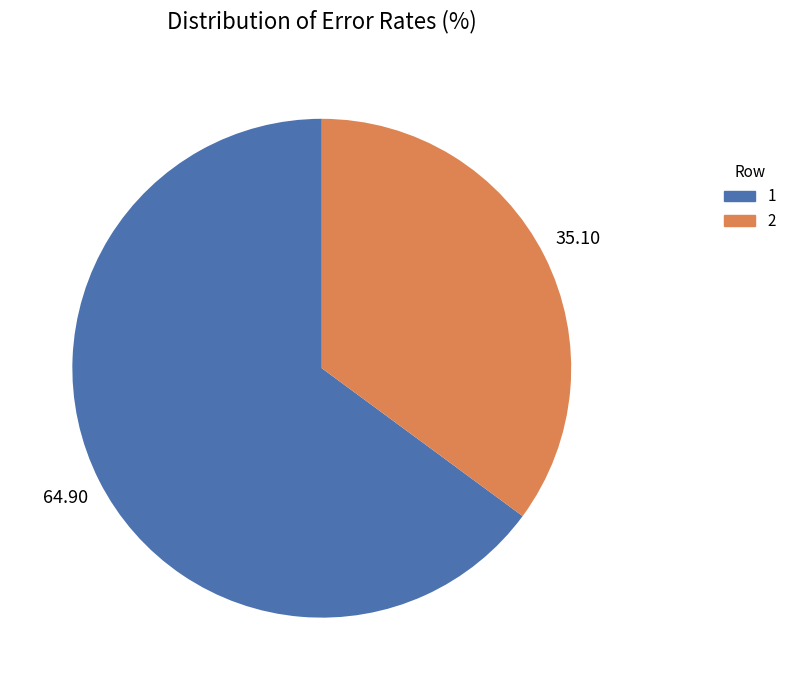

Rank the categories by value from lowest to highest.

2, 1